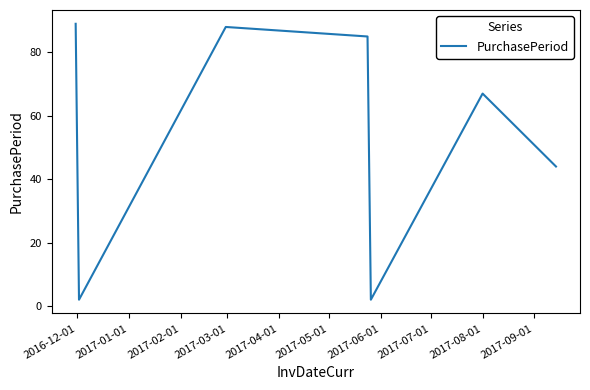

What is the greatest value displayed?

89